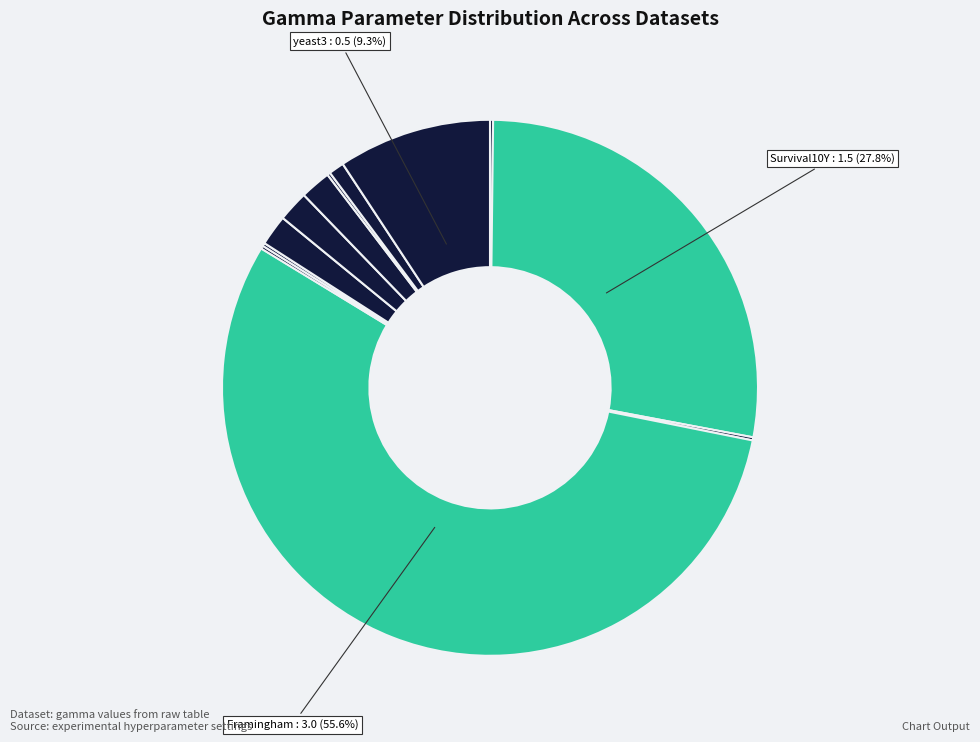

Which slice is the smallest?

Survival7Y